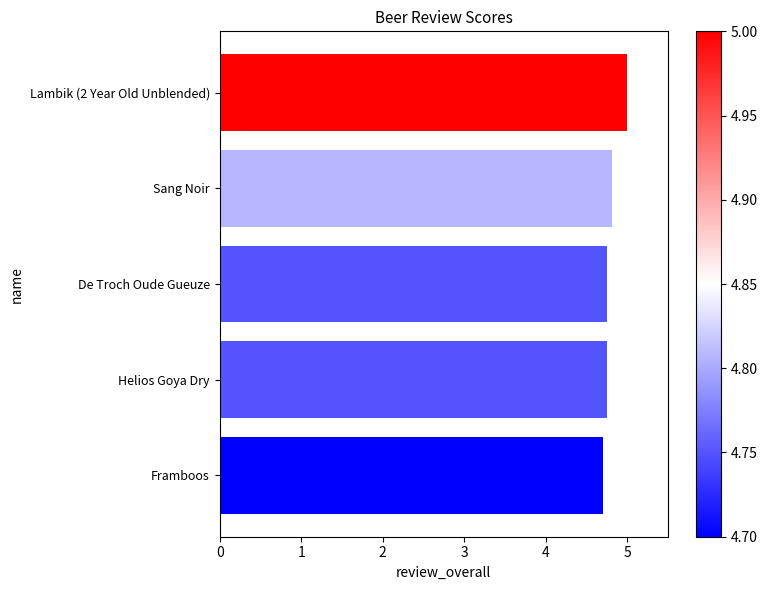

What is the smallest value displayed?

4.7